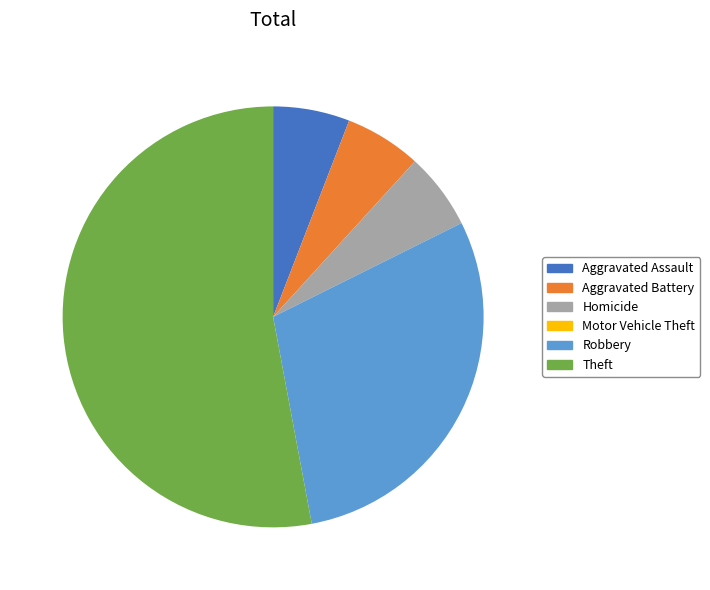

True or false: Aggravated Assault accounts for 6% of the total.

True